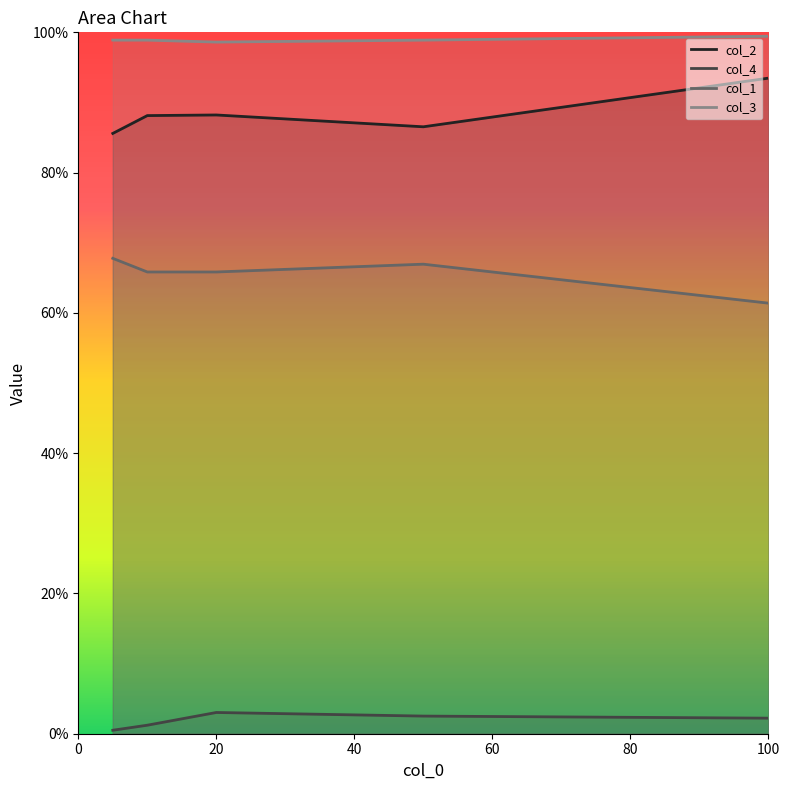

The col_3 series shows 1.0 at 10. True or false?

True